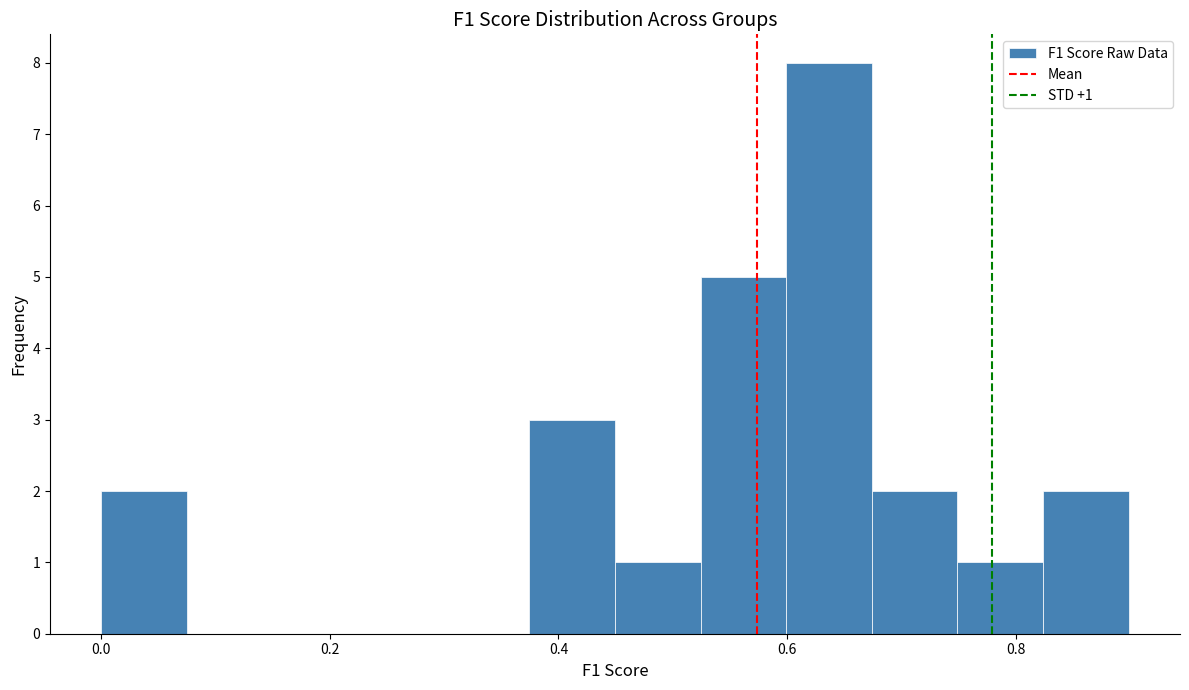

Around what value on the x-axis is the tallest bar? Give the approximate position of its centre, as read against the axis.

0.64